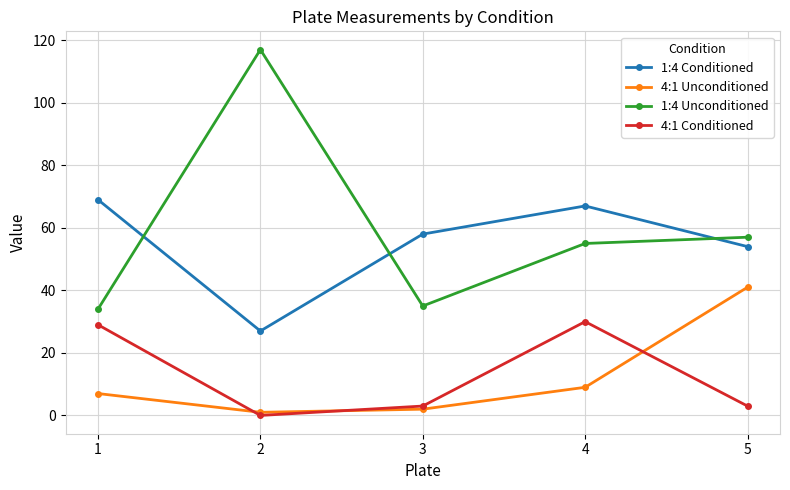

Which category has the highest value across all series?

2